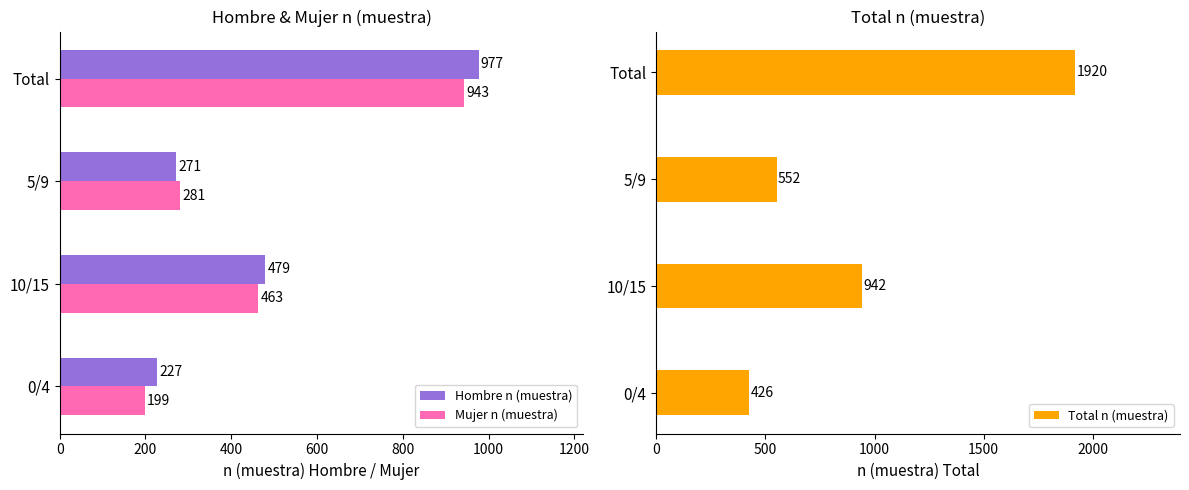

True or false: Total n (muestra) has a value of 289 at 5/9.

False